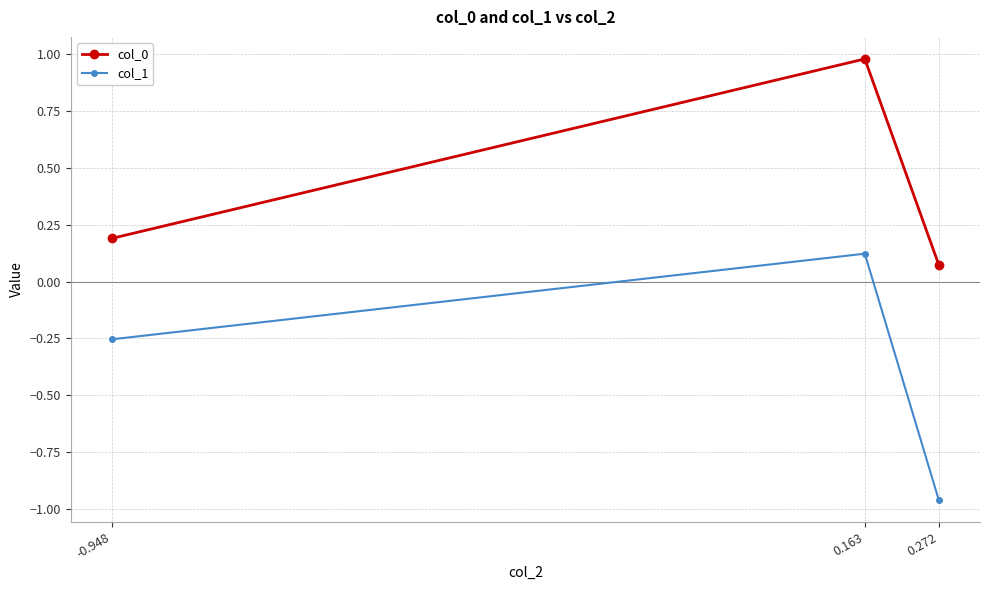

What is the sum of all col_1 values?

-1.1